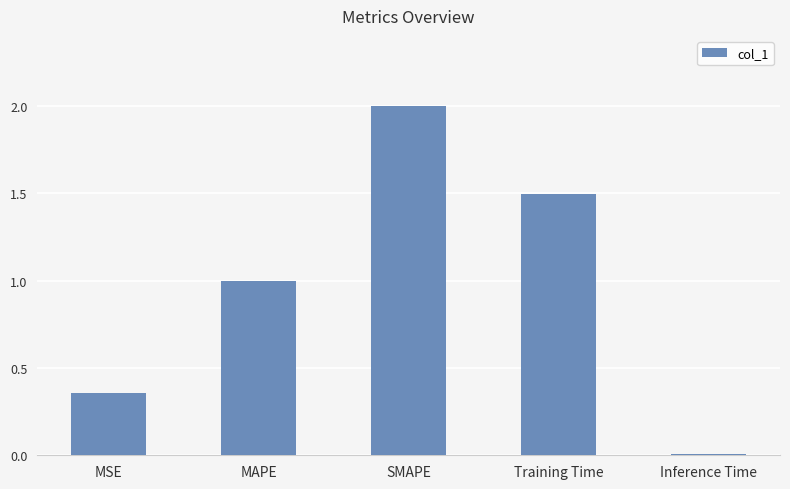

What is the label of the 5th bar from the left?

Inference Time